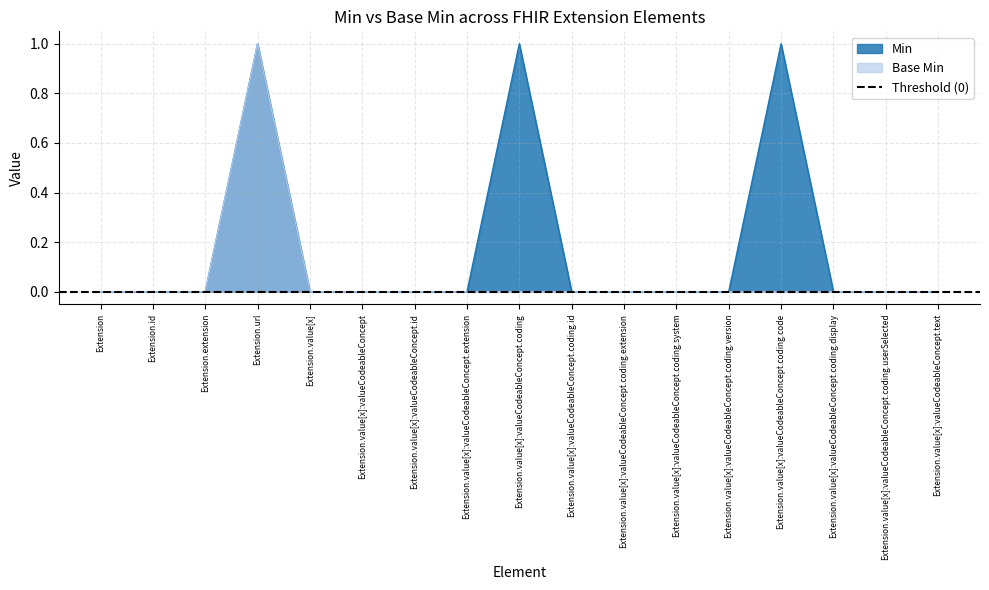

True or false: Base Min has a value of 1 at Extension.value[x]:valueCodeableConcept.coding.userSelected.

False